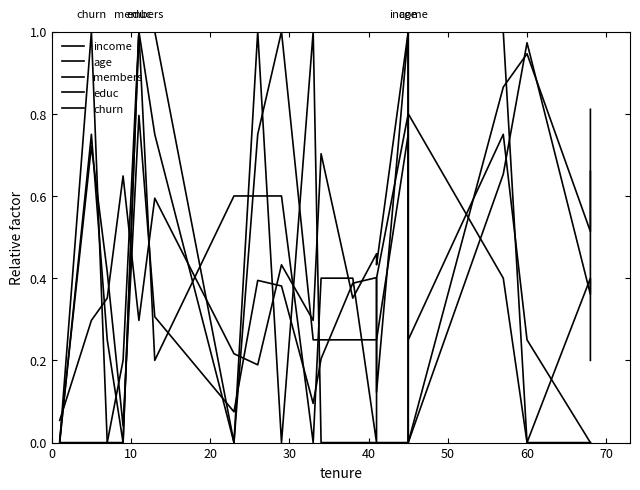

What is the sum of the members values at 30 and 70?

0.8